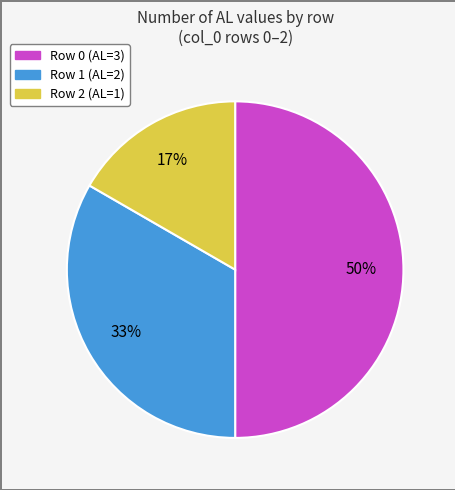

To the nearest percent, what is the difference between the largest and smallest slice percentages?

33%